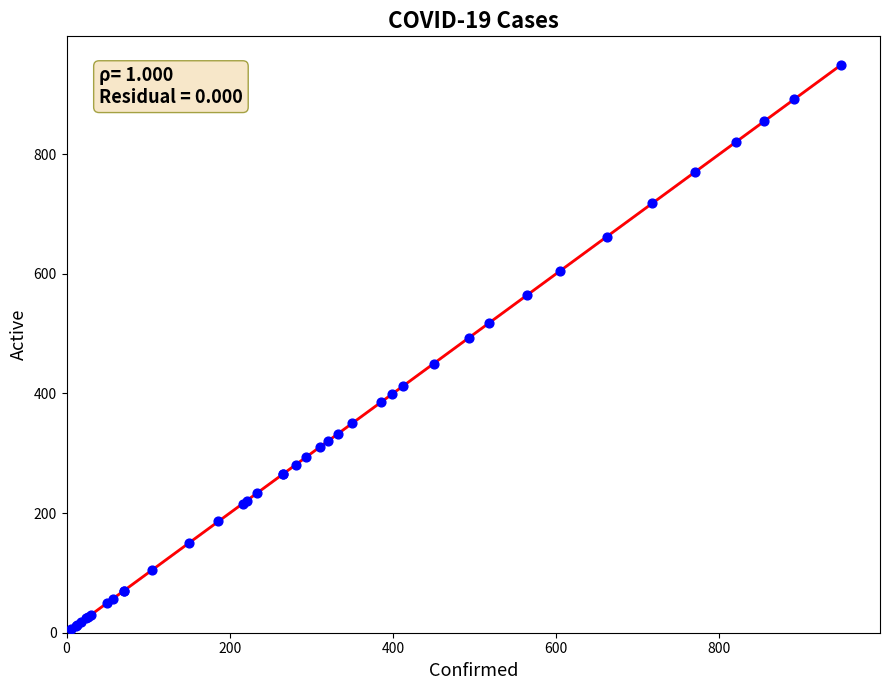

What Y value in the scatter plot is closest to 478?

493